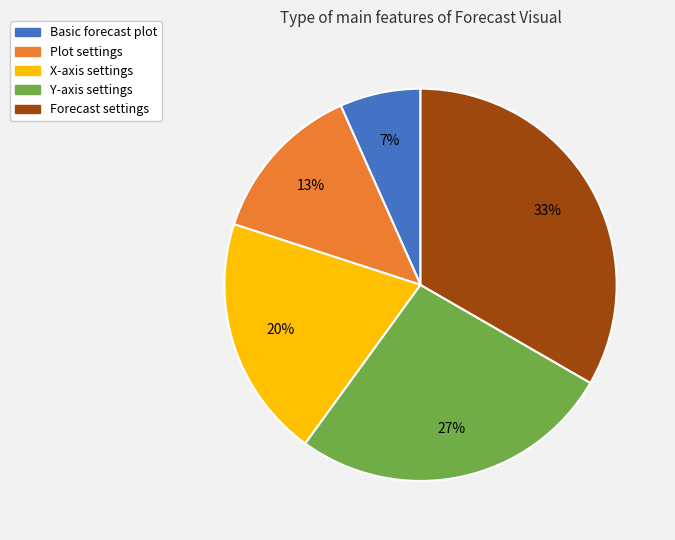

Combined, do X-axis settings and Forecast settings account for over 50%?

Yes